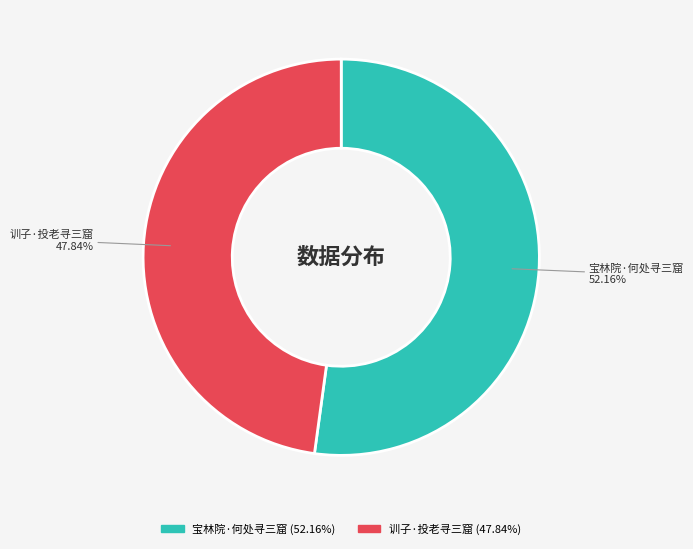

Rank the categories by value from lowest to highest.

训子·投老寻三窟, 宝林院·何处寻三窟